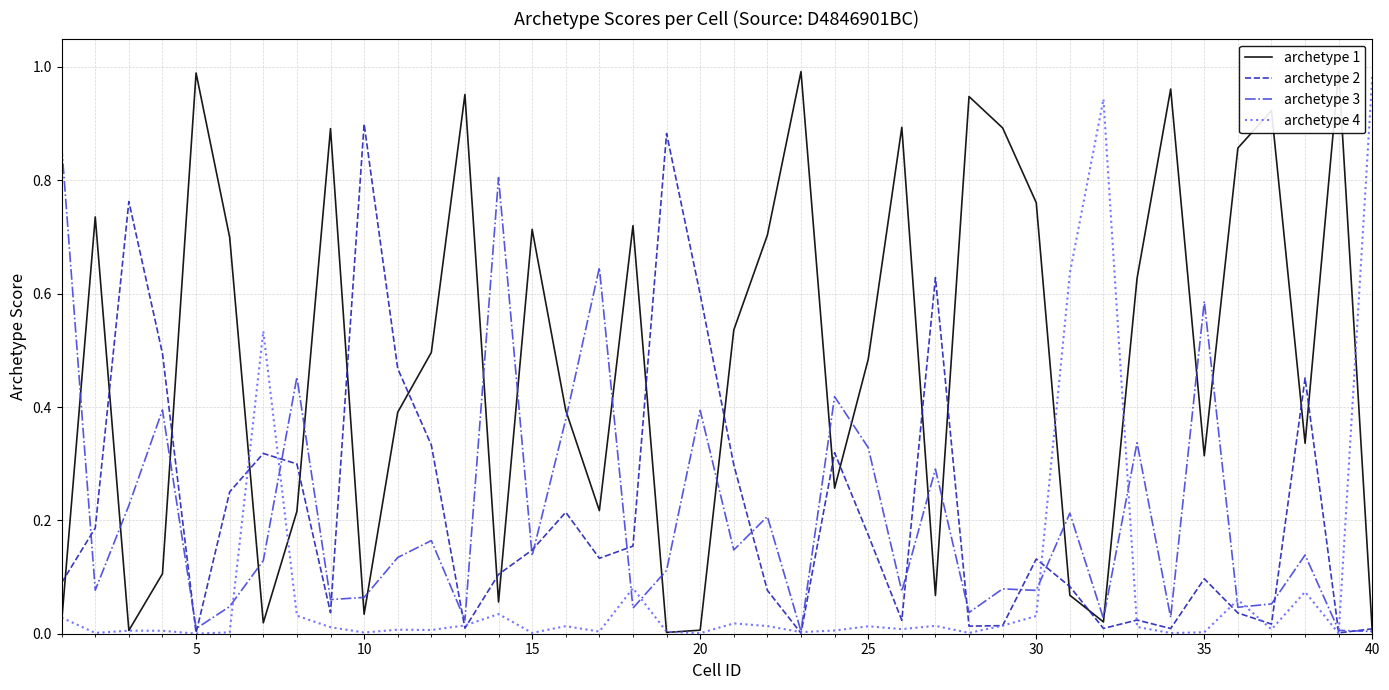

At which label does archetype 4 reach its peak?

40